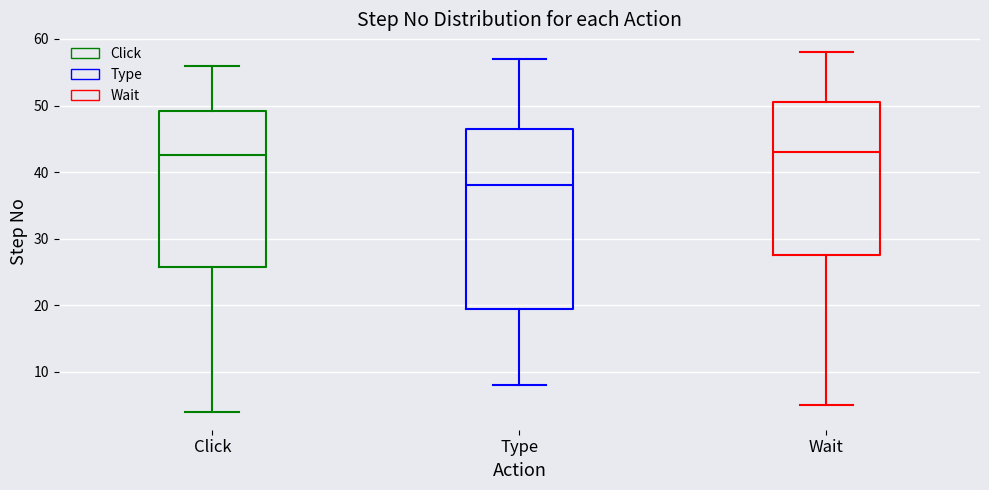

Which box is the tallest, from its lower edge to its upper edge?

Type